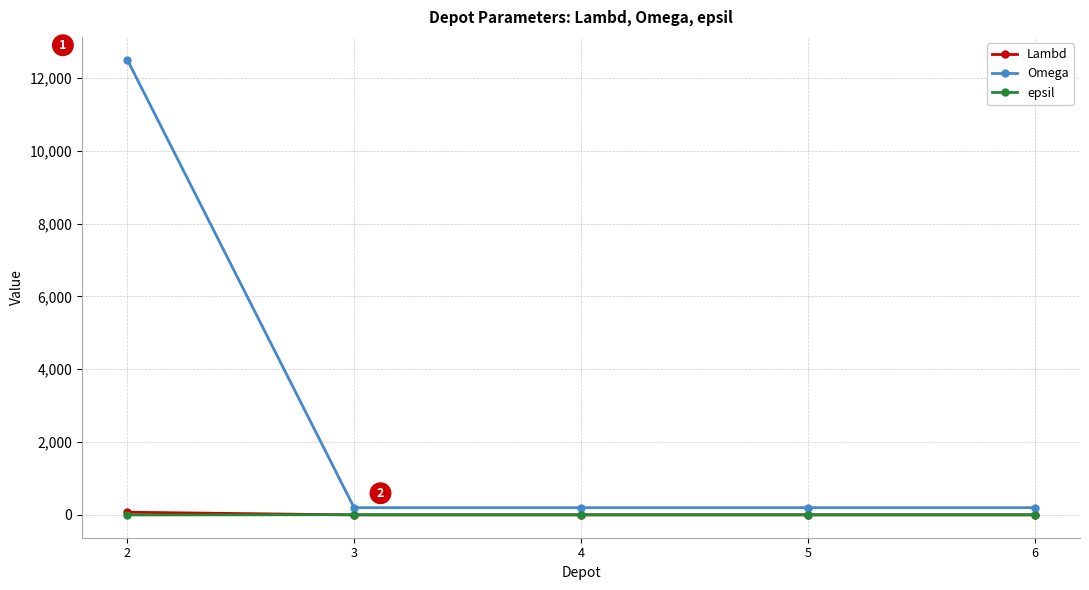

The value of Omega at 2 is 12500. True or false?

True